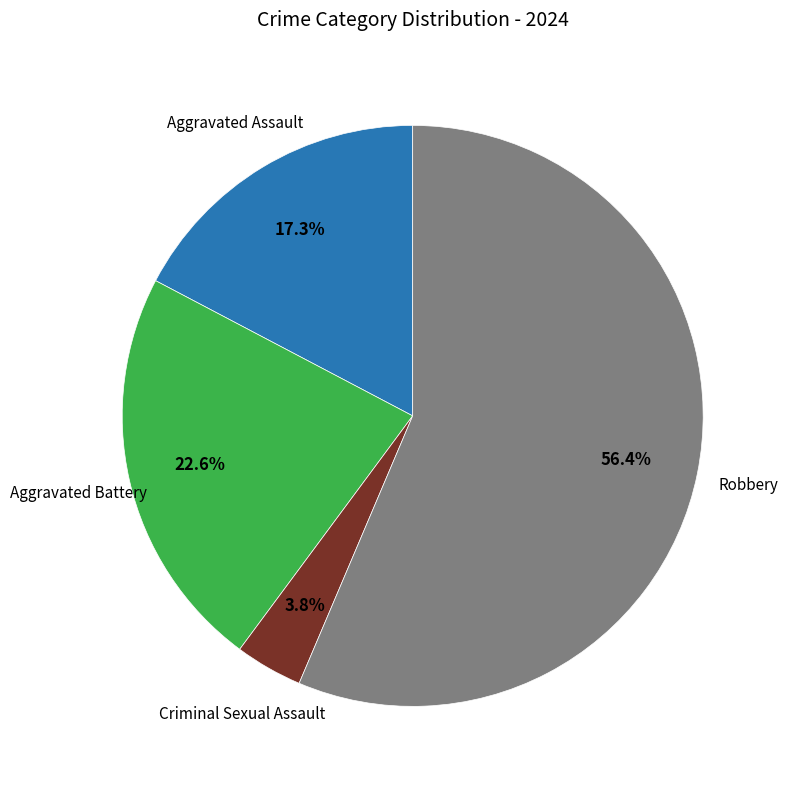

Is there a majority slice in this chart?

Yes